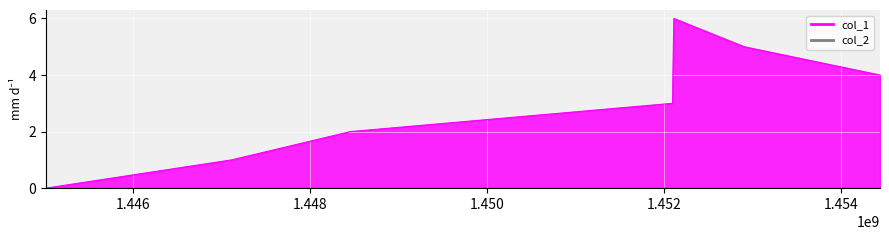

What is the value of the 4th point from the left?

3